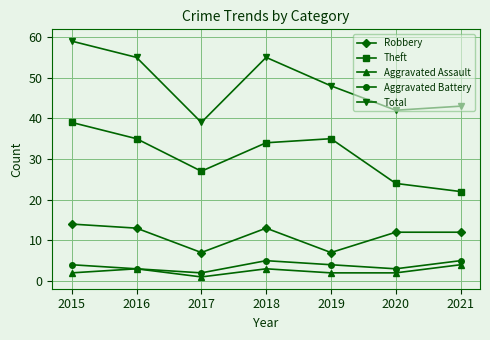

Is this an area chart (filled region under the line)?

No